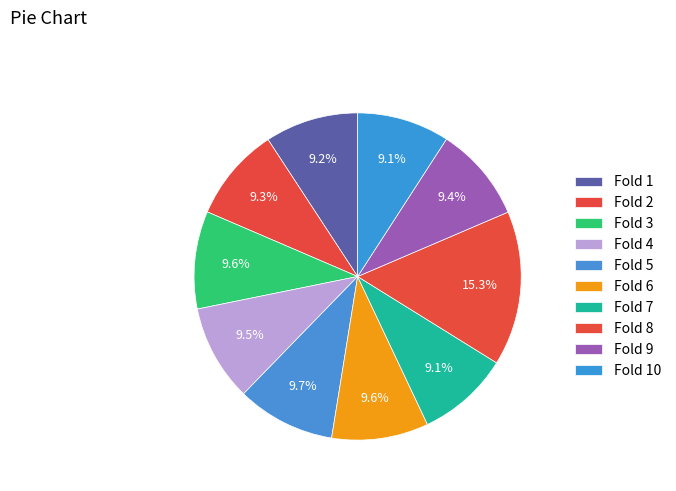

Does Fold 2 represent more than half of the total?

No